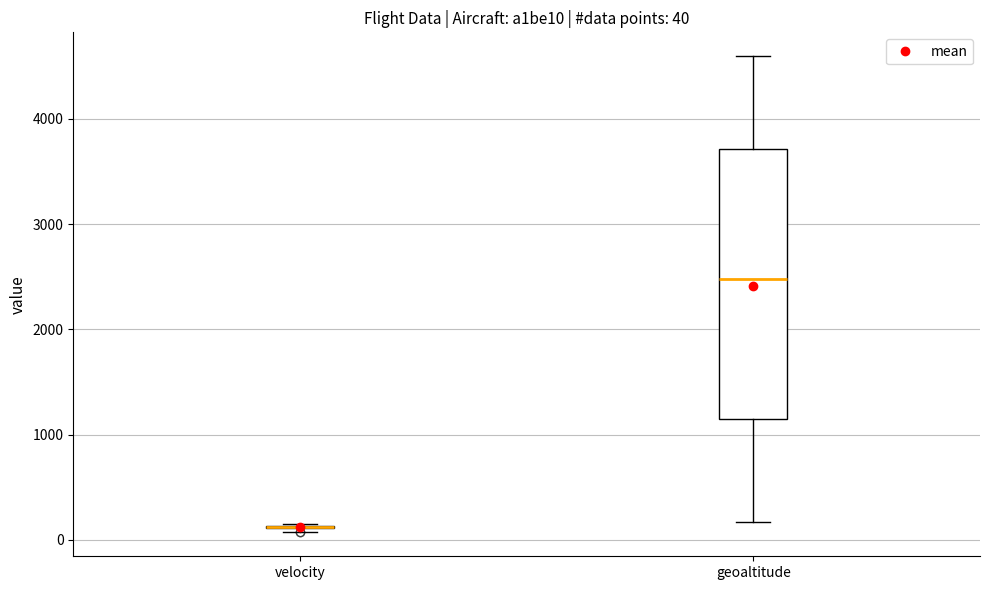

Comparing the boxes themselves (not the whiskers), which one is the tallest?

geoaltitude